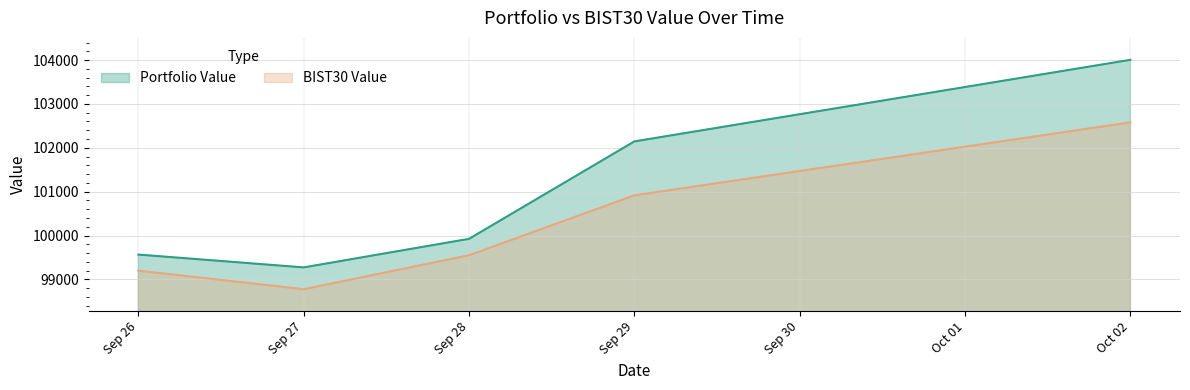

Read the BIST30 Value value at Sep 29.

100916.6